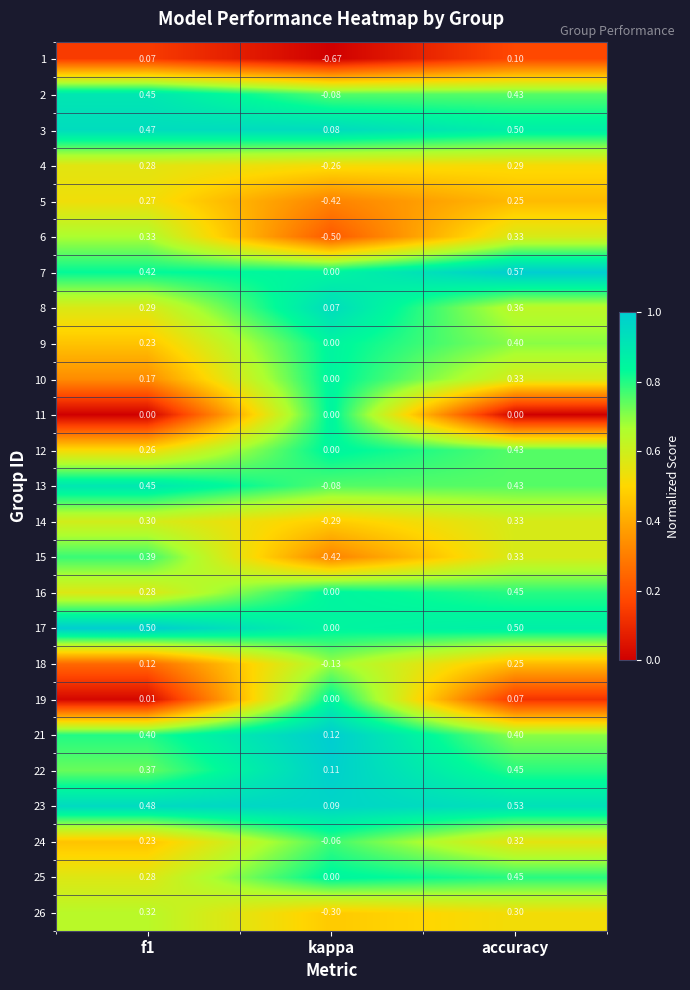

Where is 13 nearest to the value 0?

kappa